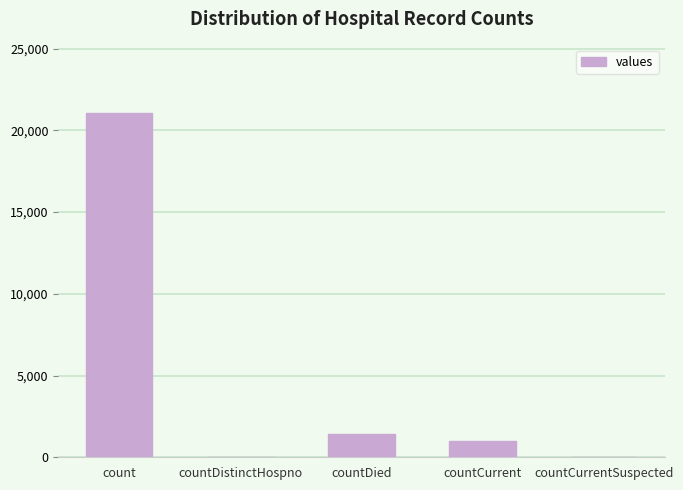

Reading left to right, extract all data points from this chart.

count=21050	countDistinctHospno=0	countDied=1405	countCurrent=1006	countCurrentSuspected=0